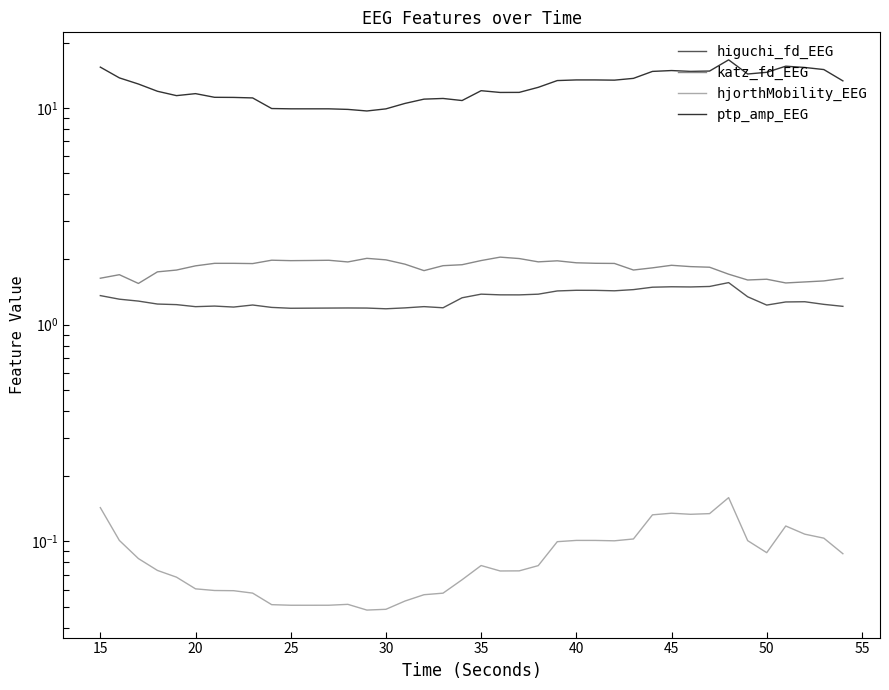

What is the average value of the higuchi_fd_EEG series?

1.3